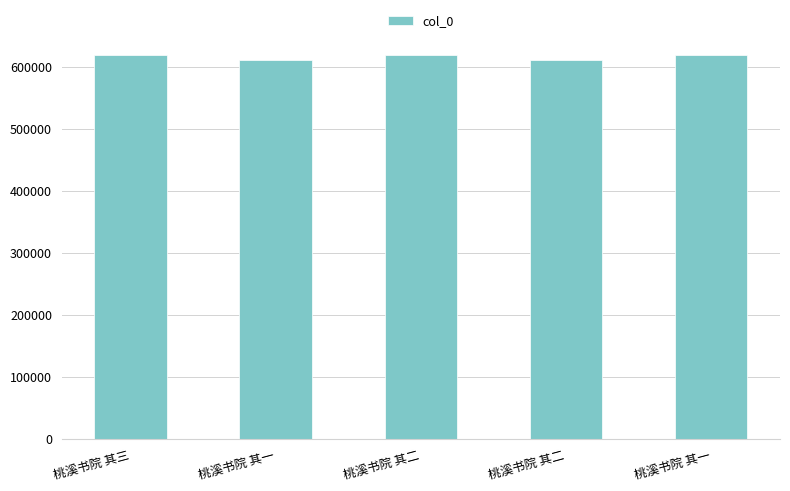

At which label does the data first exceed 619386?

桃溪书院 其三